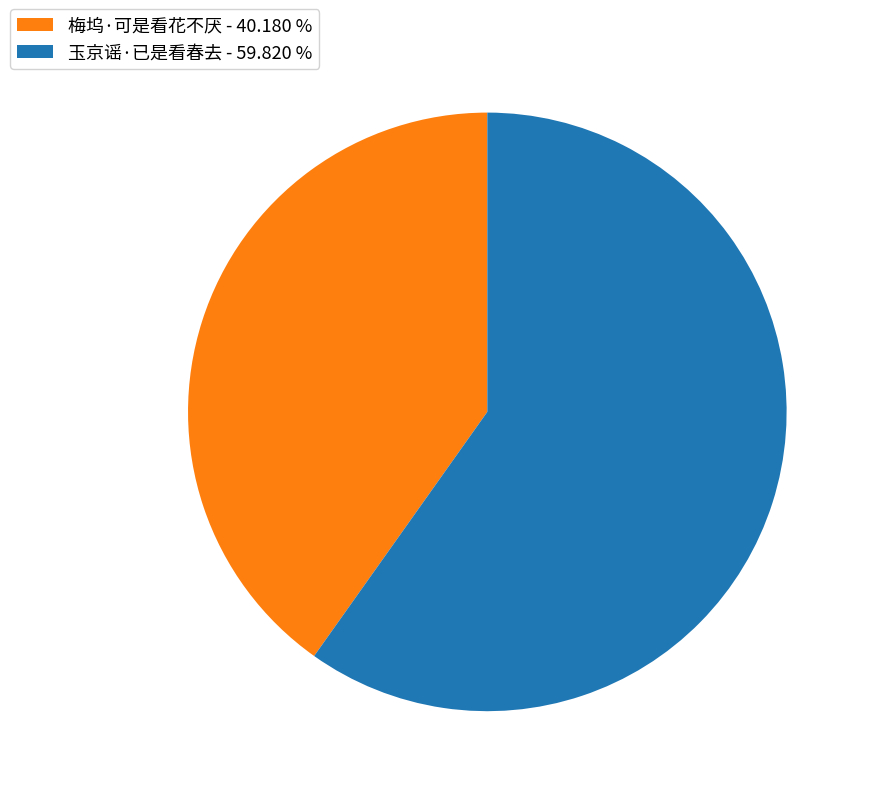

Count the number of slices in the pie.

2